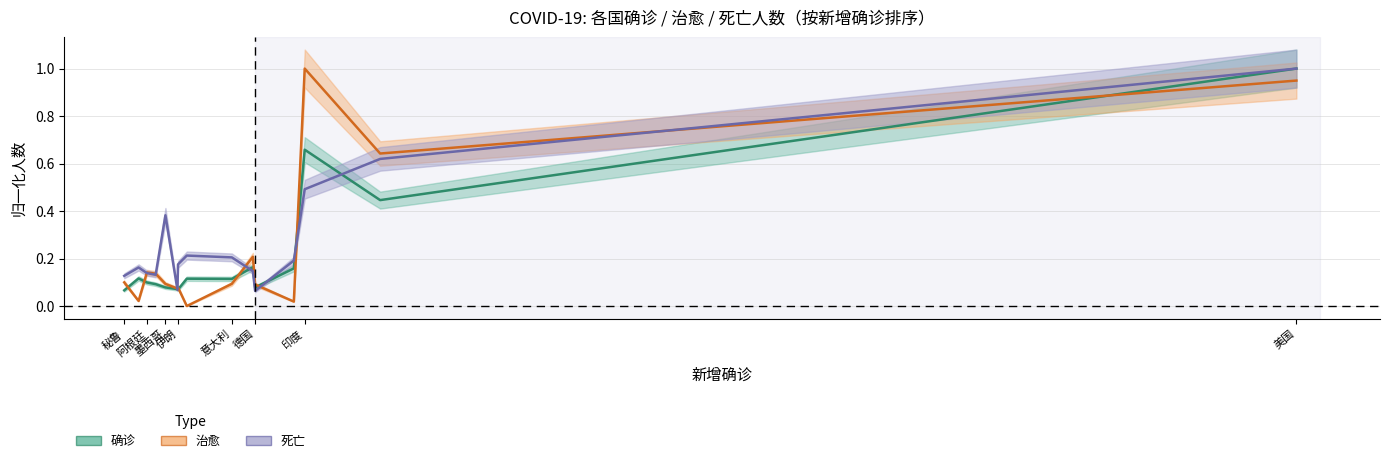

True or false: 死亡 has a value of 0.1 at 德国.

False